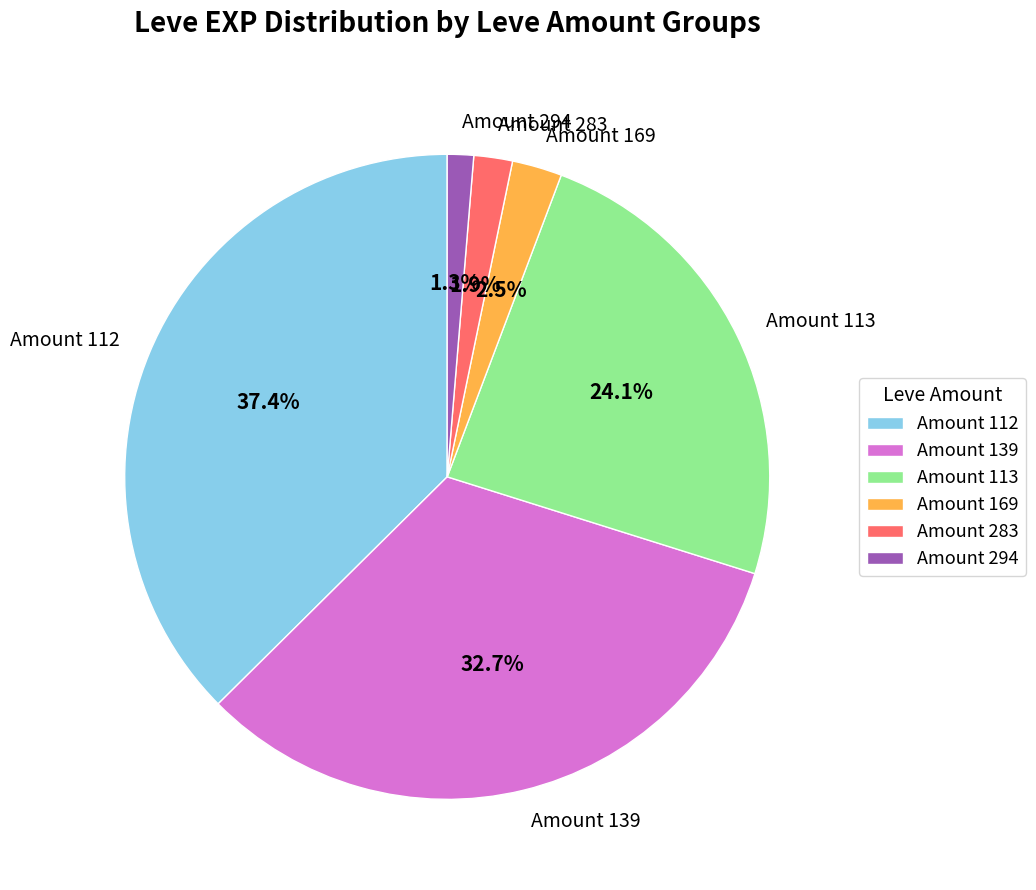

Does any single category account for the majority?

No